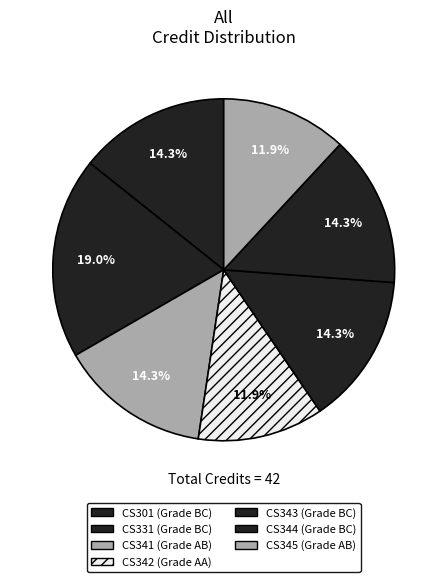

Is there any slice that represents more than half of the pie?

No